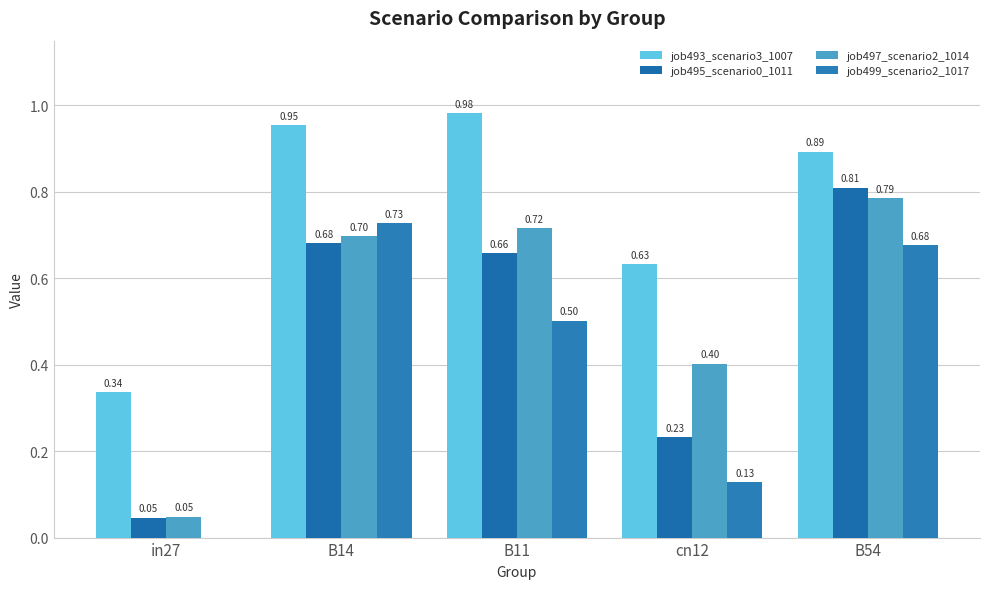

What is the average value of the job495_scenario0_1011 series?

0.5